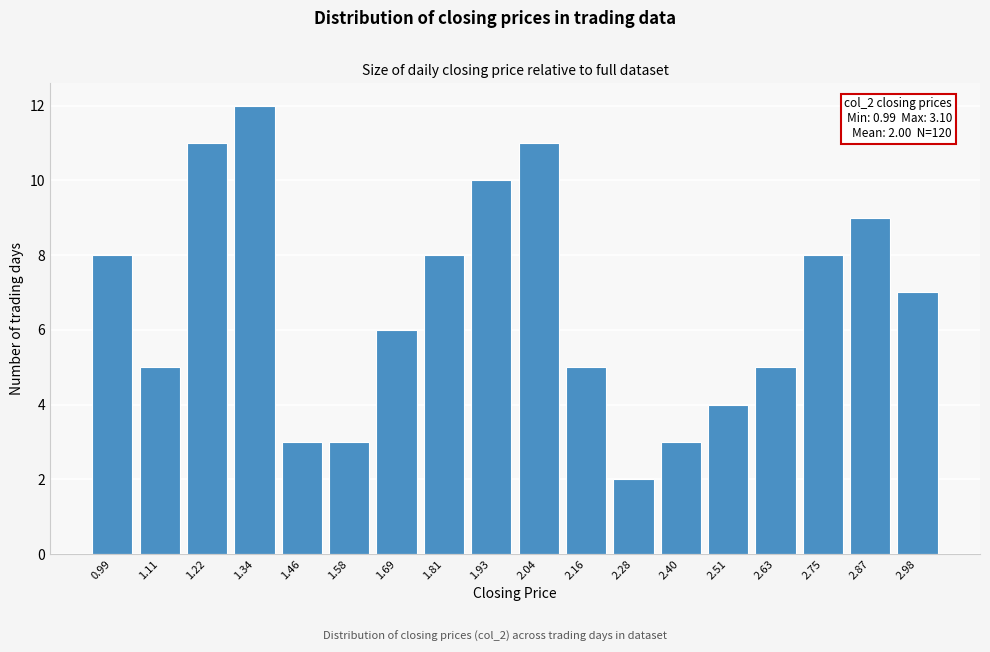

Reading right to left, list all the values displayed in this chart.

7	9	8	5	4	3	2	5	11	10	8	6	3	3	12	11	5	8